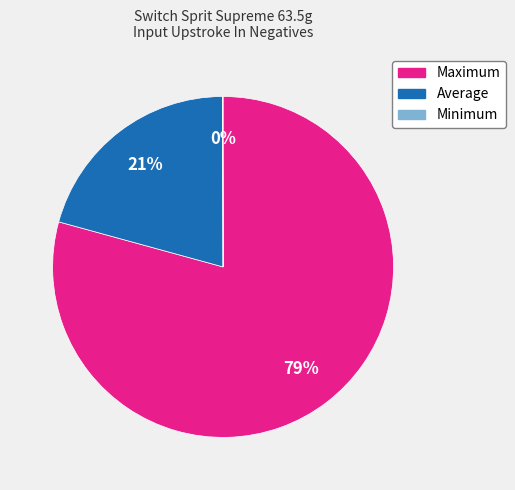

Does Average account for over 50% of the chart?

No